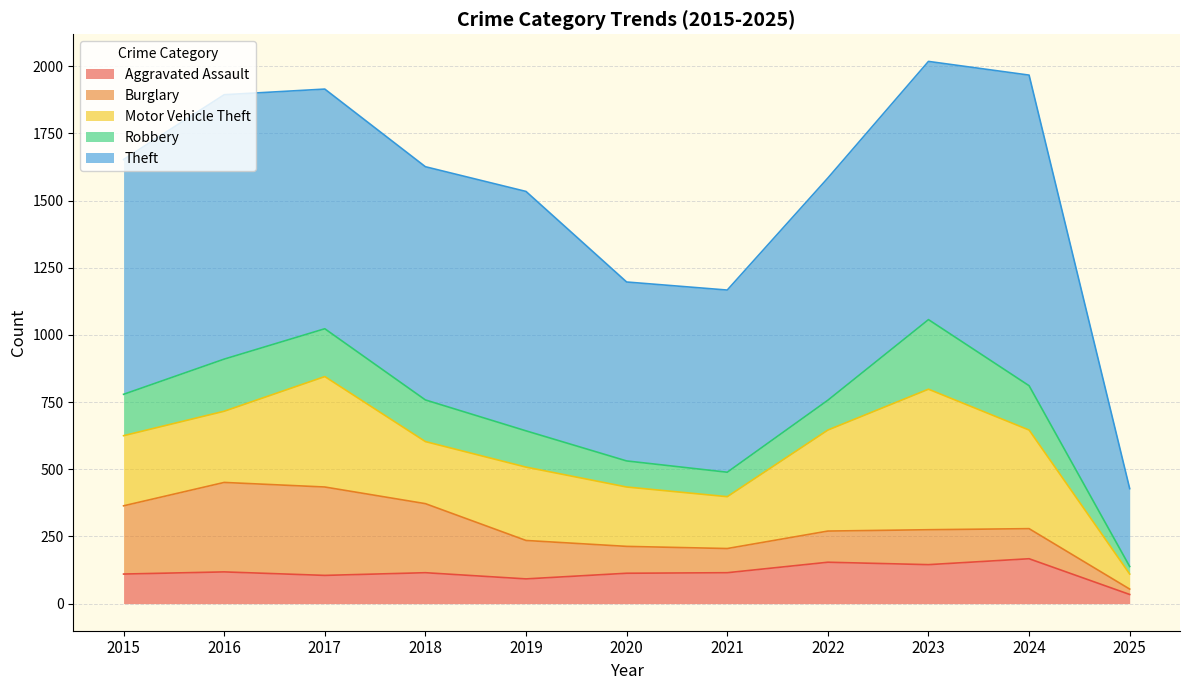

Rank the series by their maximum value, from highest to lowest.

Theft, Motor Vehicle Theft, Burglary, Robbery, Aggravated Assault